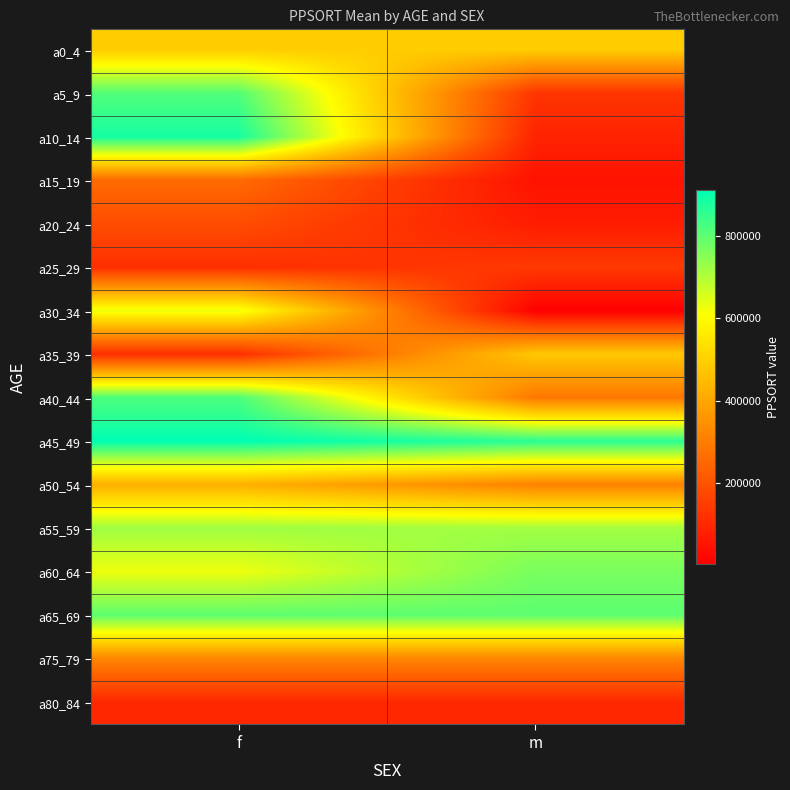

How many series are shown in this chart?

16